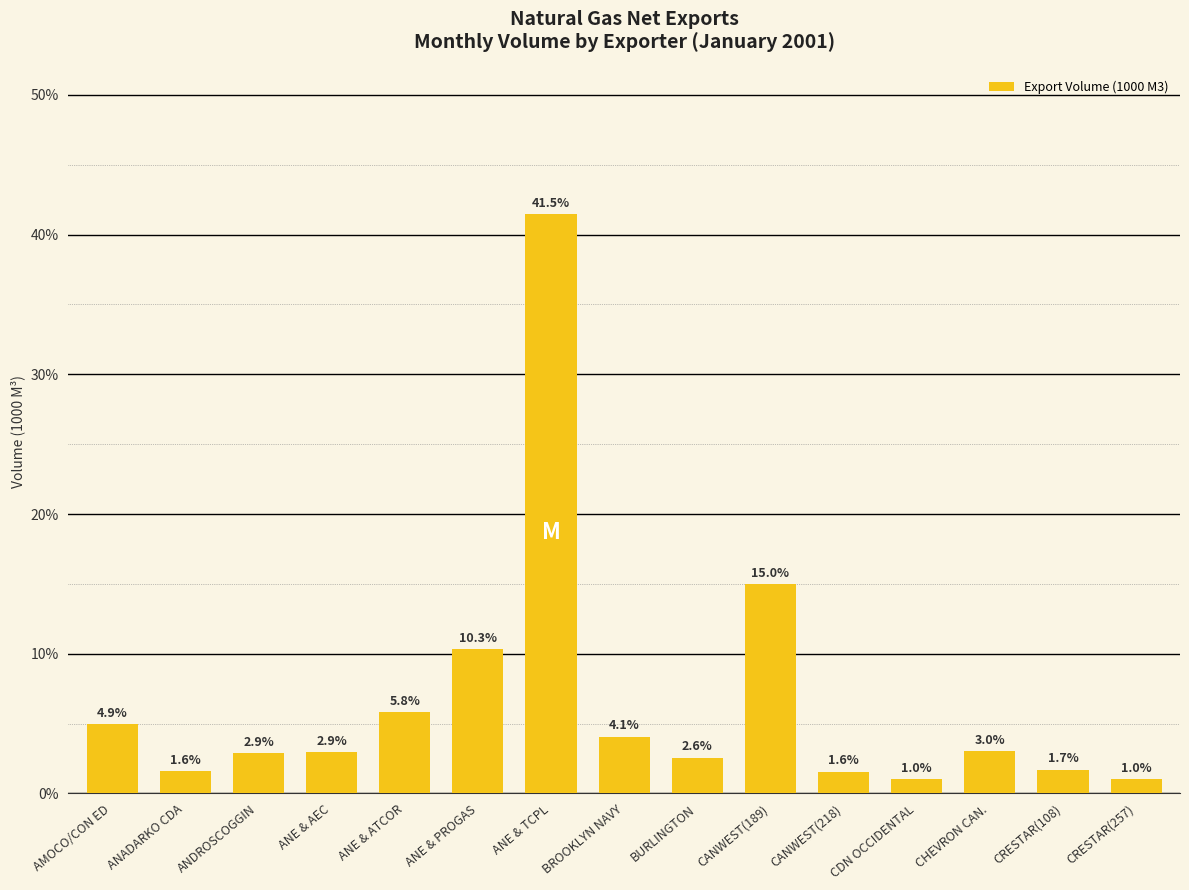

What value does the data have at CDN OCCIDENTAL?

1.0